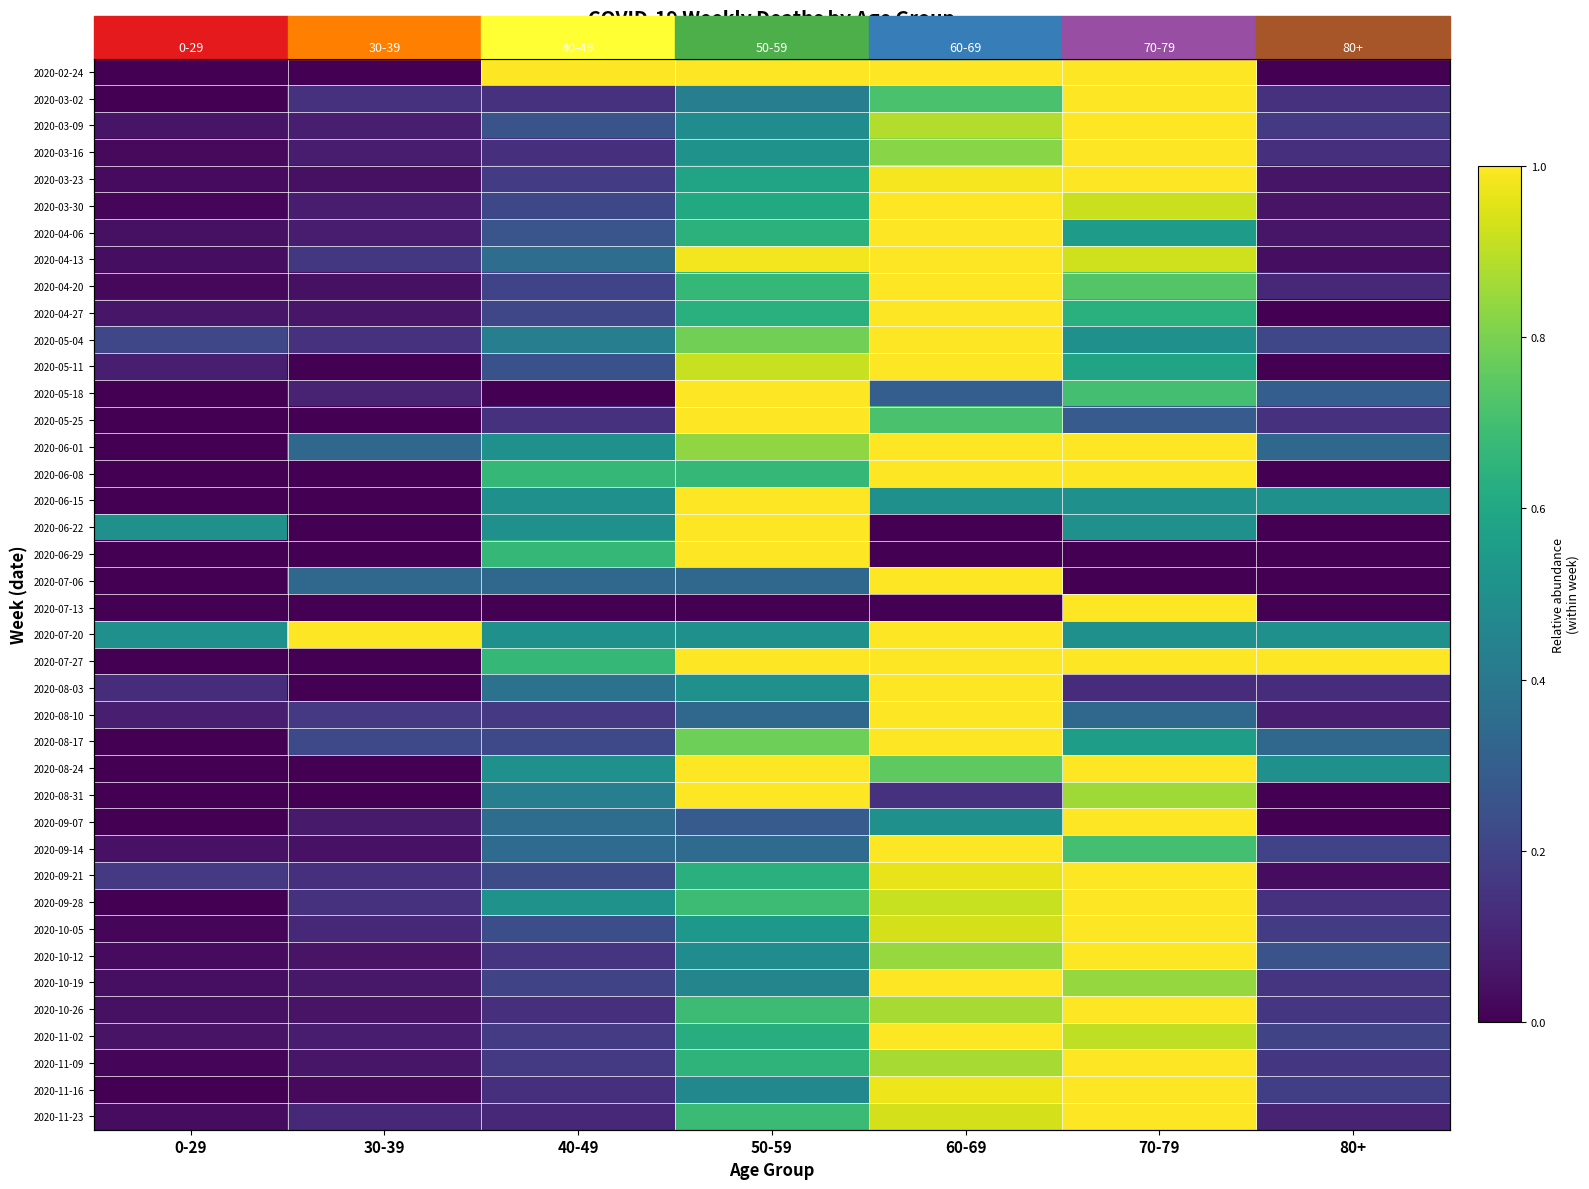

What is the sum of the 2020-05-18 values at 40-49 and 50-59?

1.0